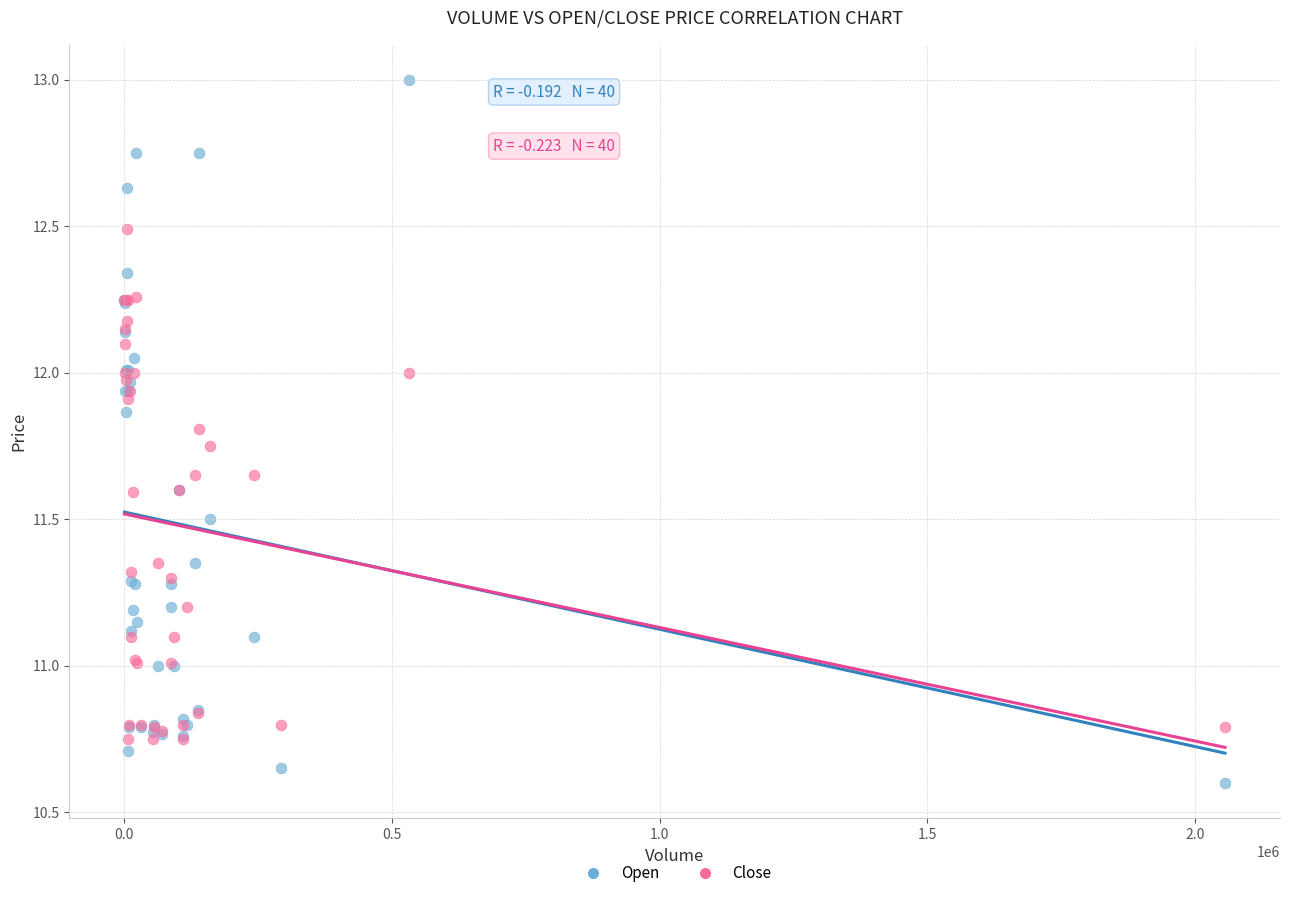

What are all the series names shown in the legend?

Open, Close